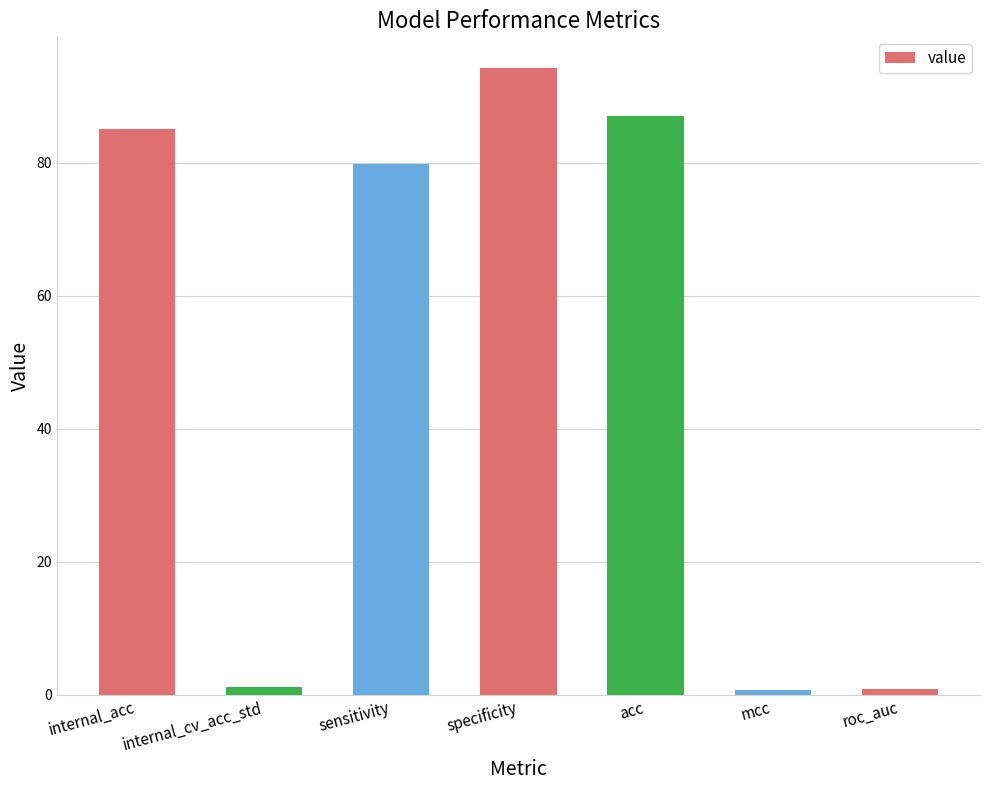

True or false: the data shows 135.3 at specificity.

False